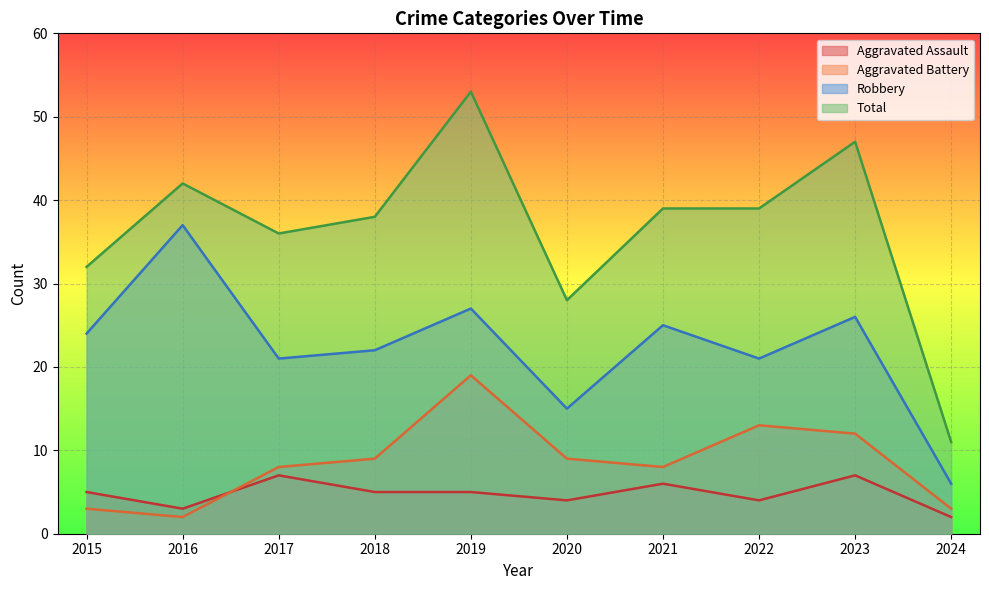

Which has a higher value, 2024 or 2020?

2020